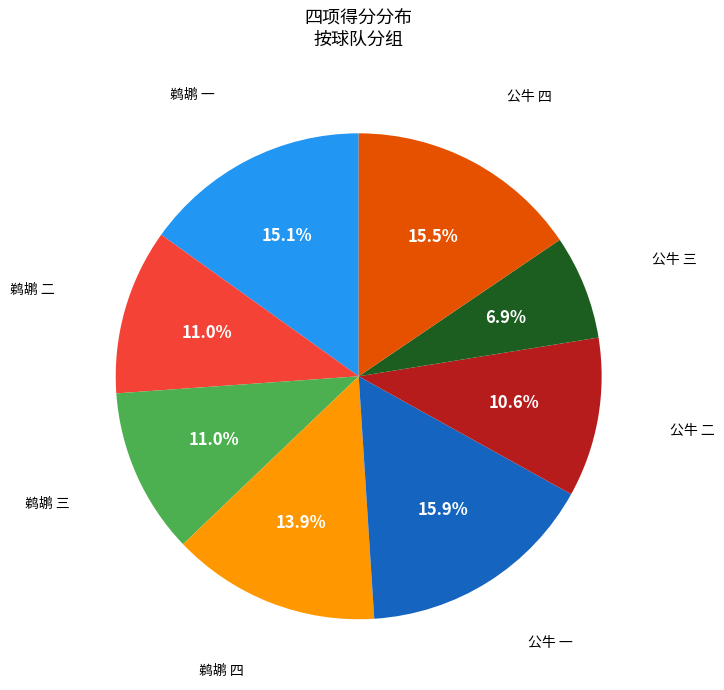

Is there any slice that represents more than half of the pie?

No